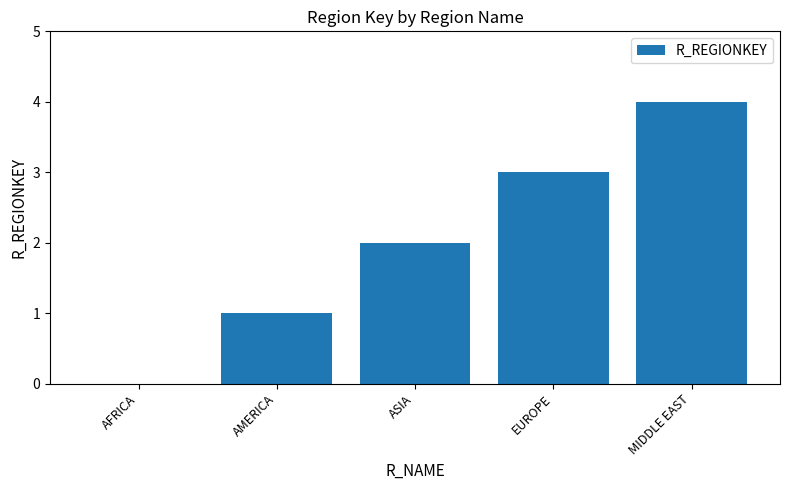

Approximately how many times larger is the value at AMERICA compared to ASIA?

0.5